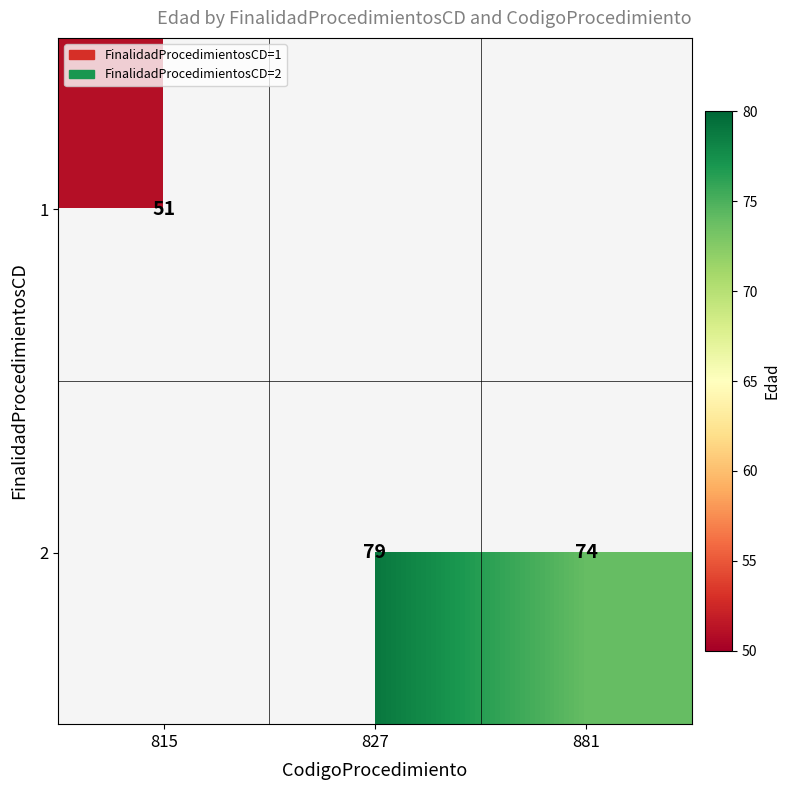

True or false: 1 has a value of 27 at 815.

False